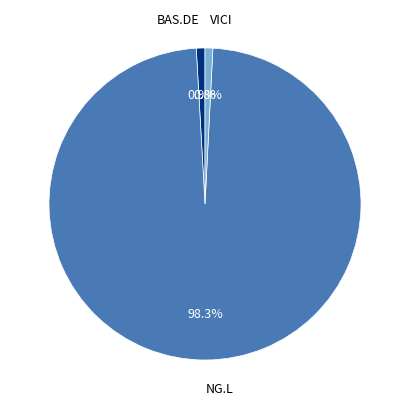

Is there any slice that represents more than half of the pie?

Yes